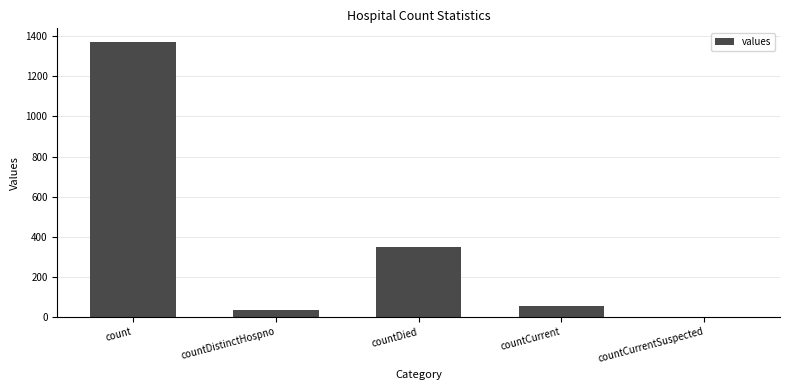

Where does the data first go above 52?

count